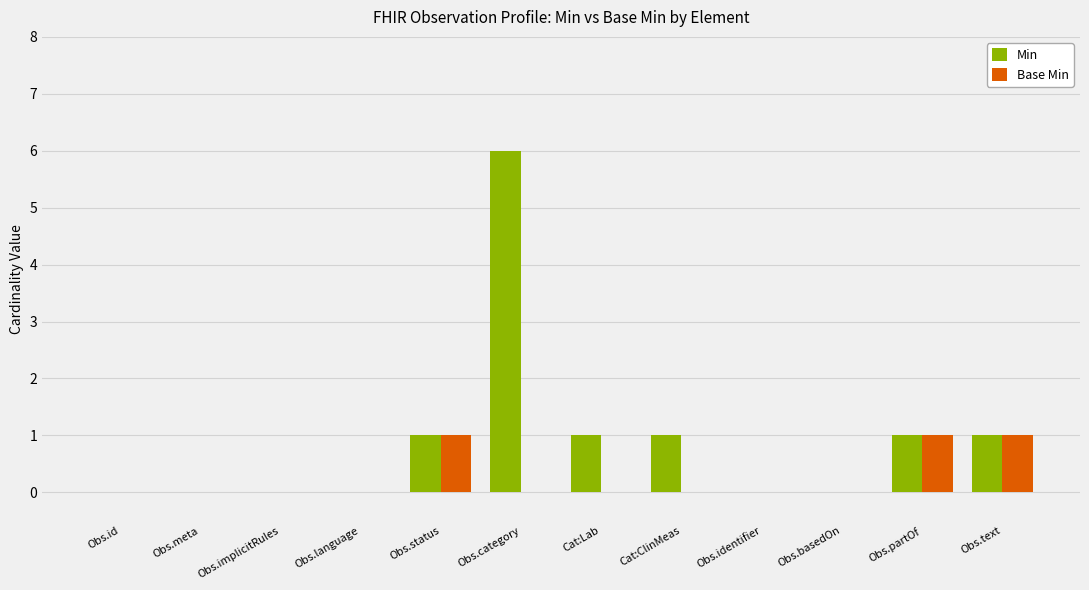

Which series has the largest total across all categories?

Min